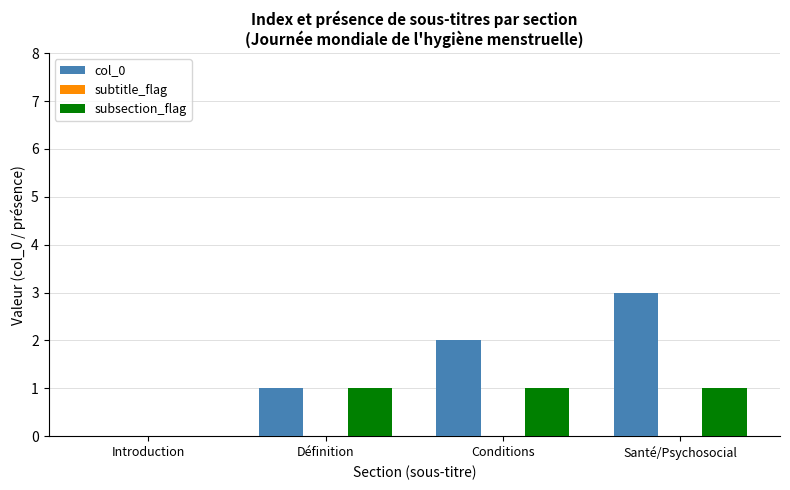

Reading left to right, extract all data points from this chart.

col_0: Introduction=0	Définition=1	Conditions=2	Santé/Psychosocial=3
subsection_flag: Introduction=0	Définition=1	Conditions=1	Santé/Psychosocial=1